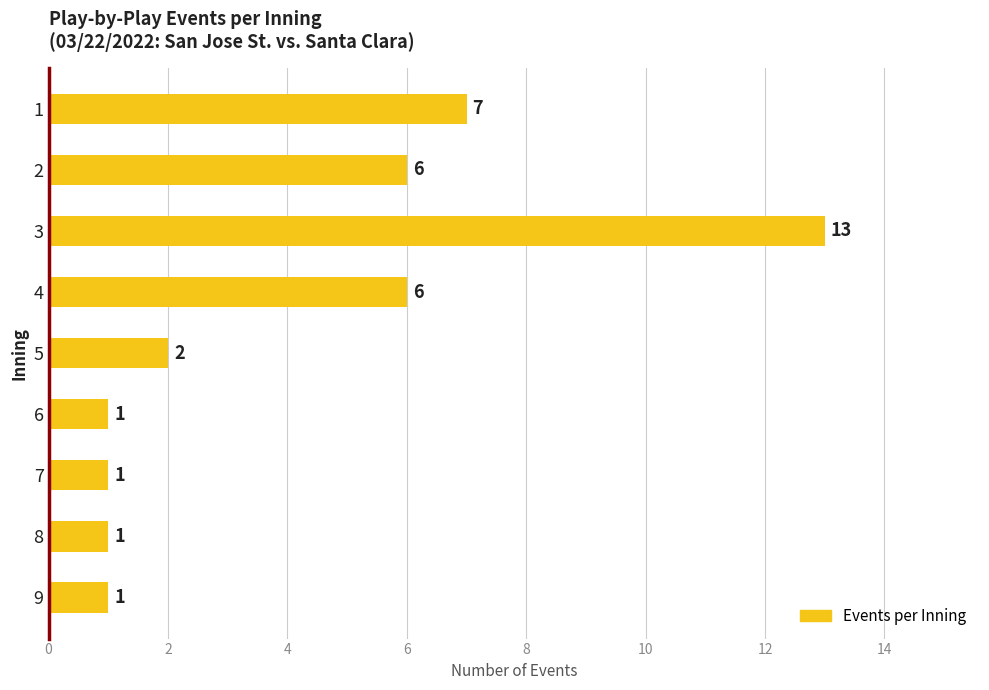

What is the average value?

4